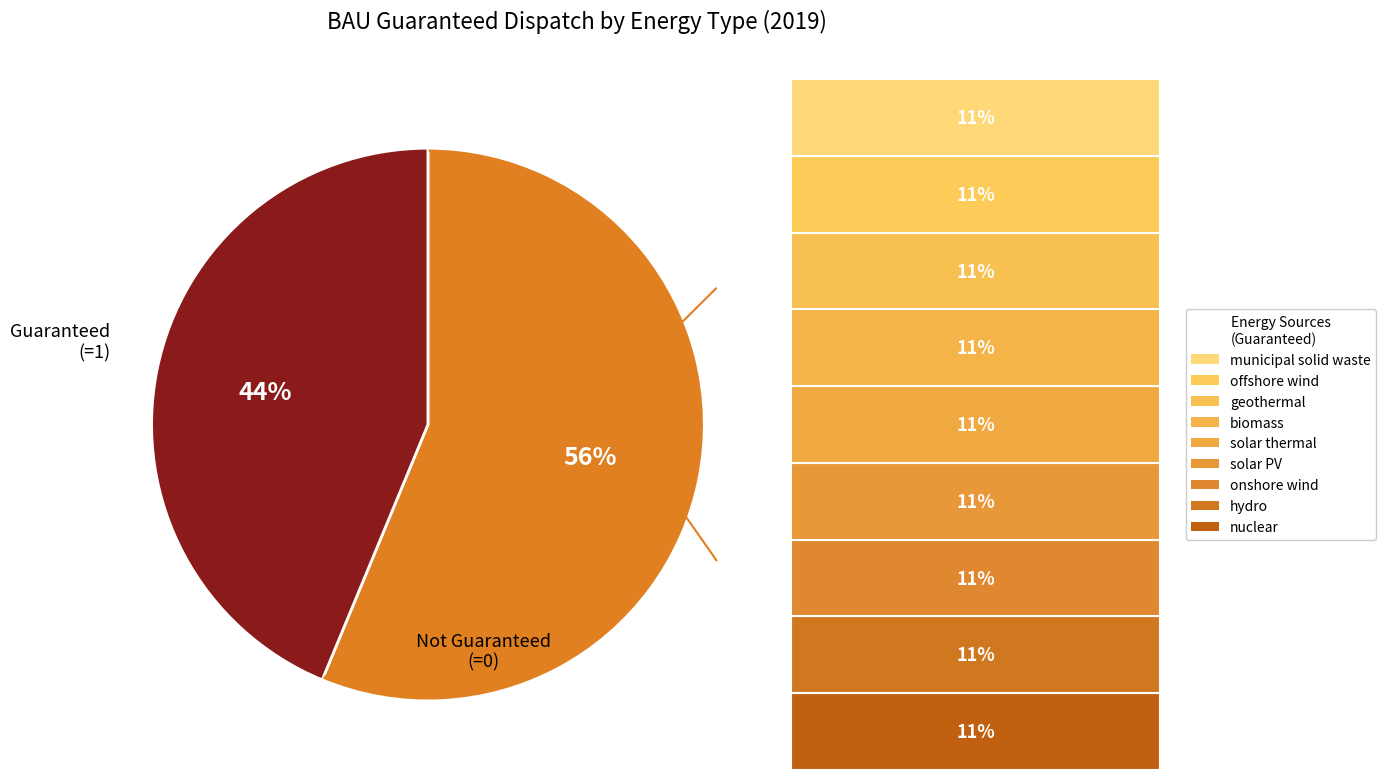

To the nearest percent, what is the average slice percentage?

50%